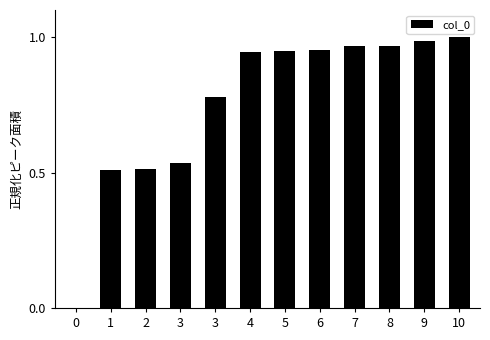

The value at 6 is 1.0. True or false?

True